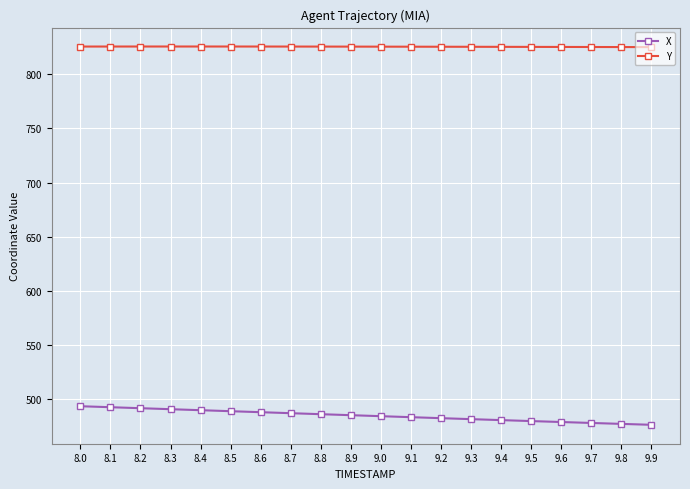

True or false: Y and X cross at least once.

False